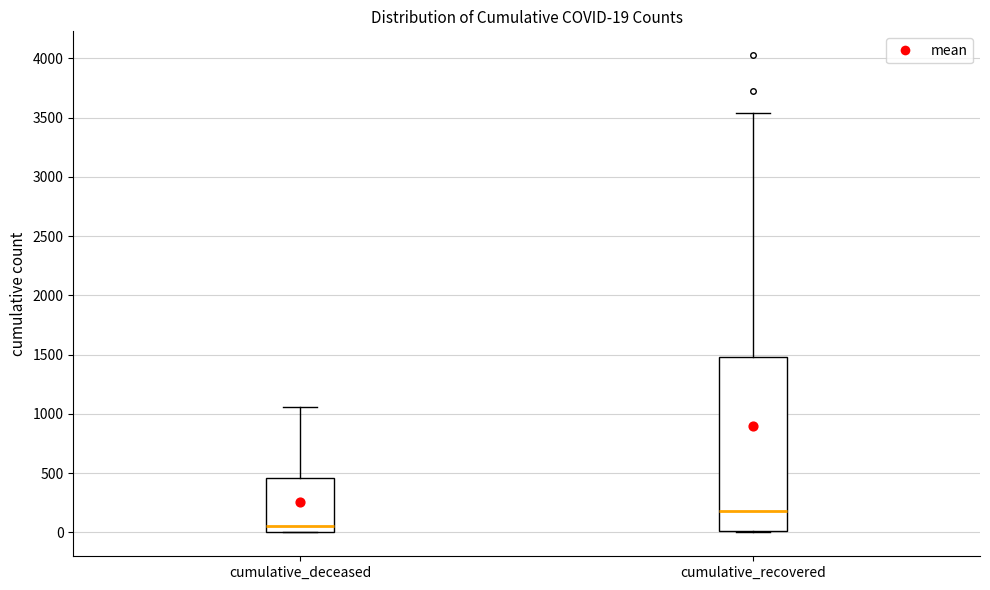

Which box is the tallest, from its lower edge to its upper edge?

cumulative_recovered